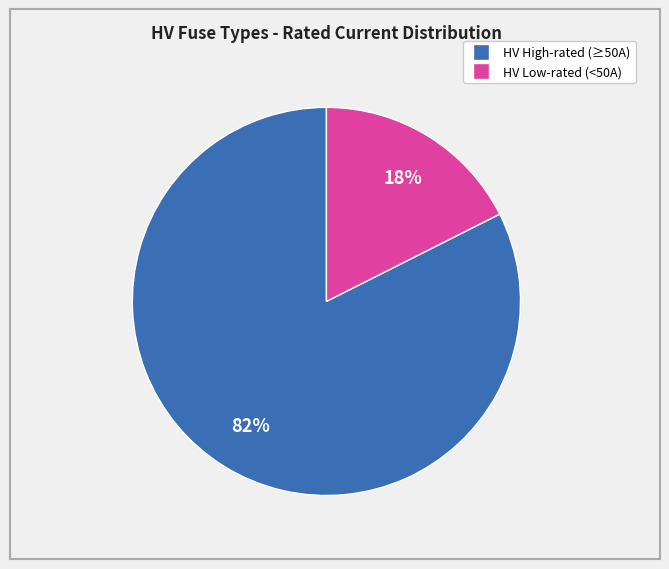

Is there any slice that represents more than half of the pie?

Yes